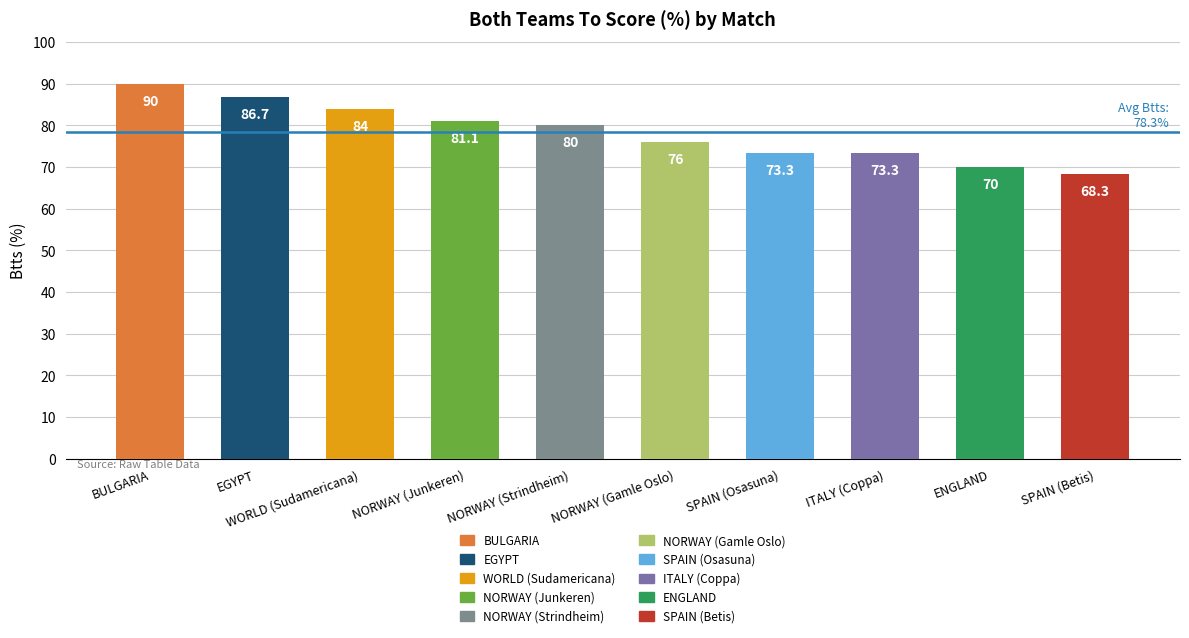

Does the chart contain stacked bars?

No